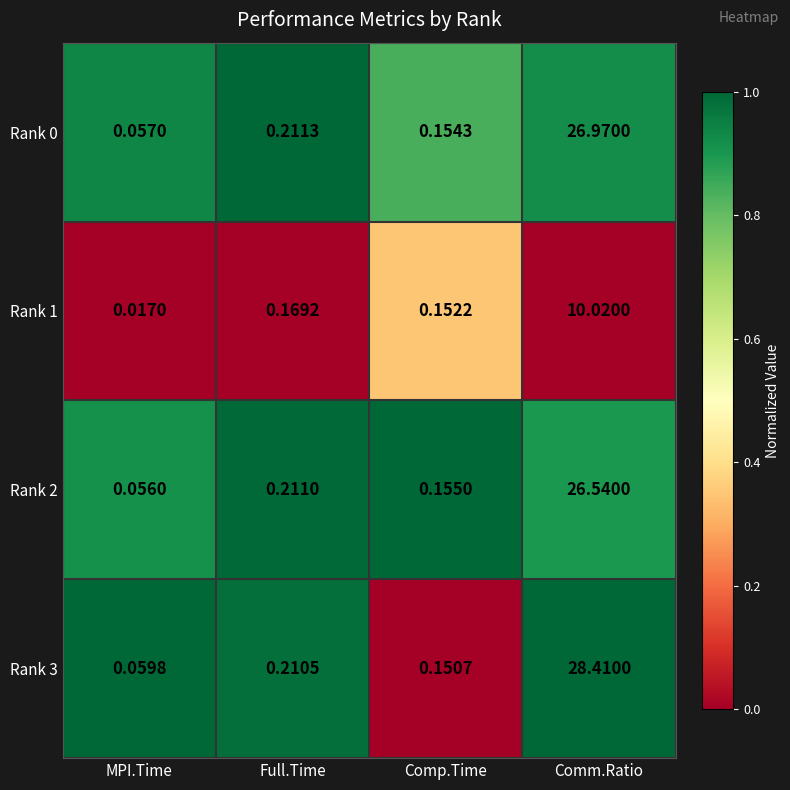

At which label does Rank 1 reach its peak?

Comm.Ratio